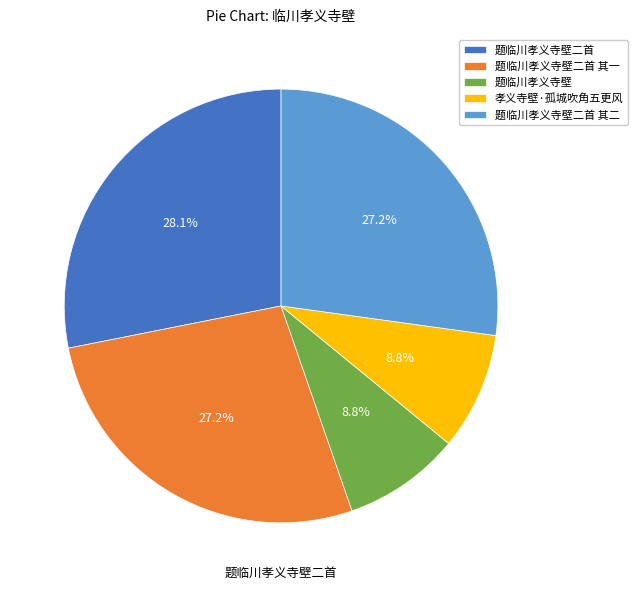

To the nearest percent, what portion does 题临川孝义寺壁二首 represent?

28%